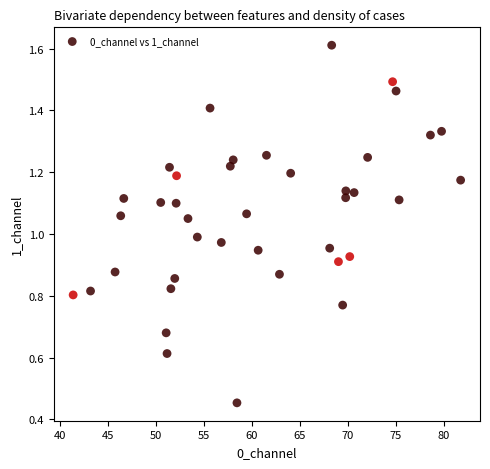

What is the range of X values (max minus min)?

40.4